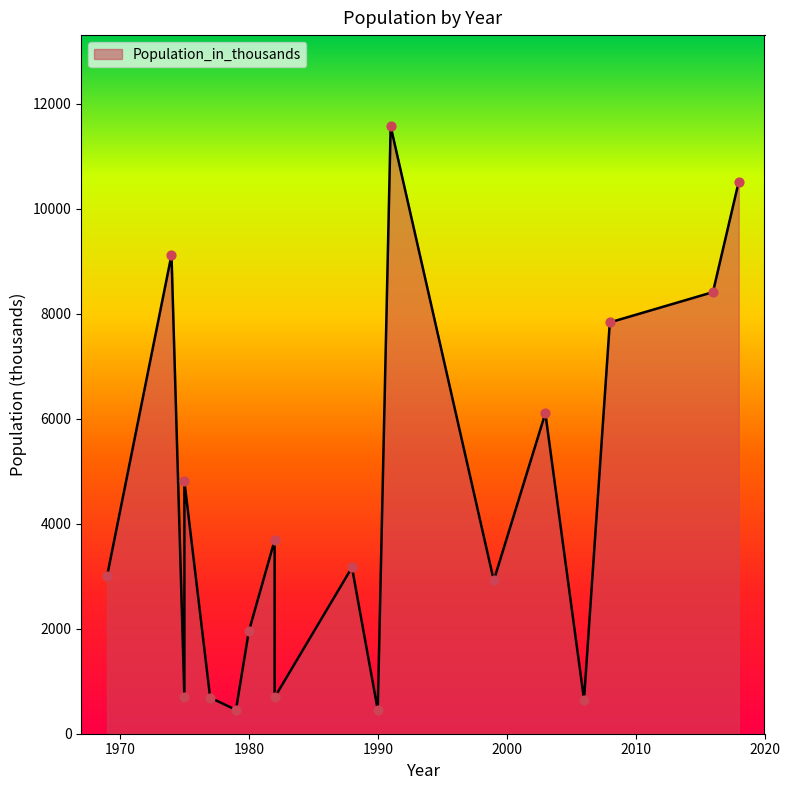

What is the change in value from 1991 to 1982?

-7886